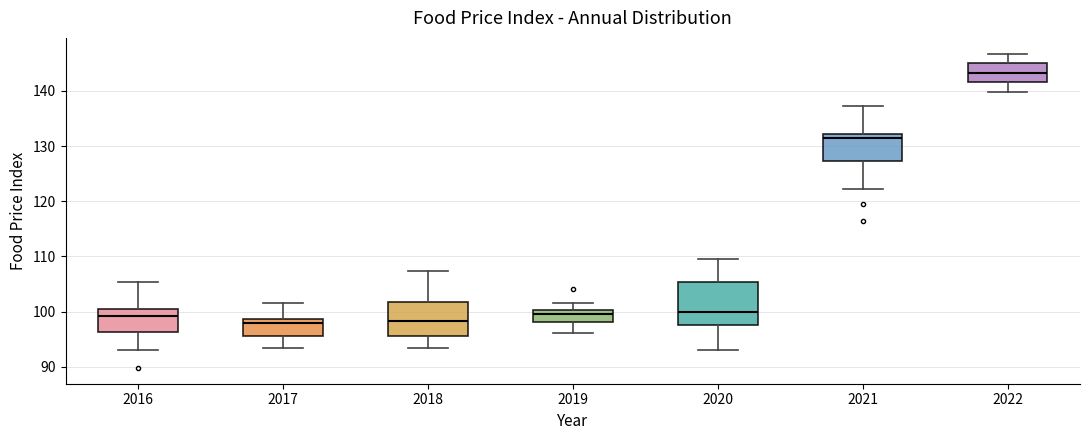

Which box is the tallest, from its lower edge to its upper edge?

2020